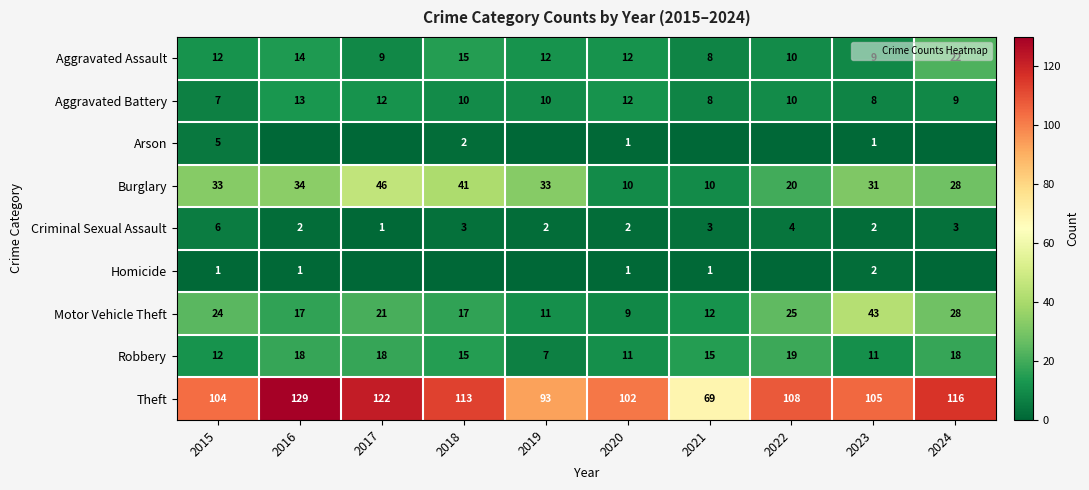

List the series in order of their peak value, highest first.

Theft, Burglary, Motor Vehicle Theft, Aggravated Assault, Robbery, Aggravated Battery, Criminal Sexual Assault, Arson, Homicide